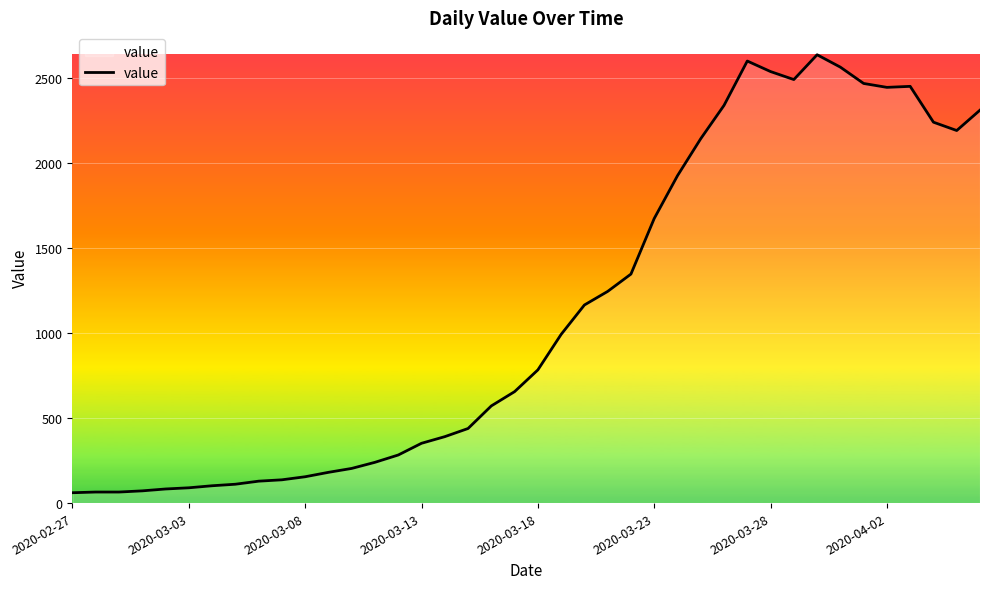

What is the value of the 8th point from the left?

111